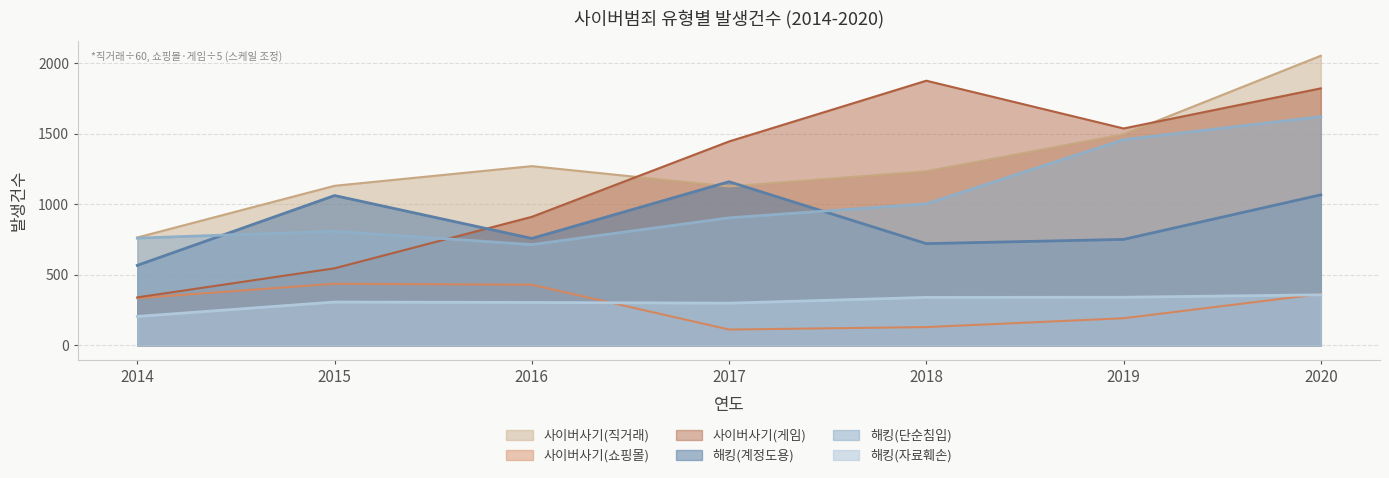

Where does the 사이버사기(쇼핑몰) series first go above 334?

2014